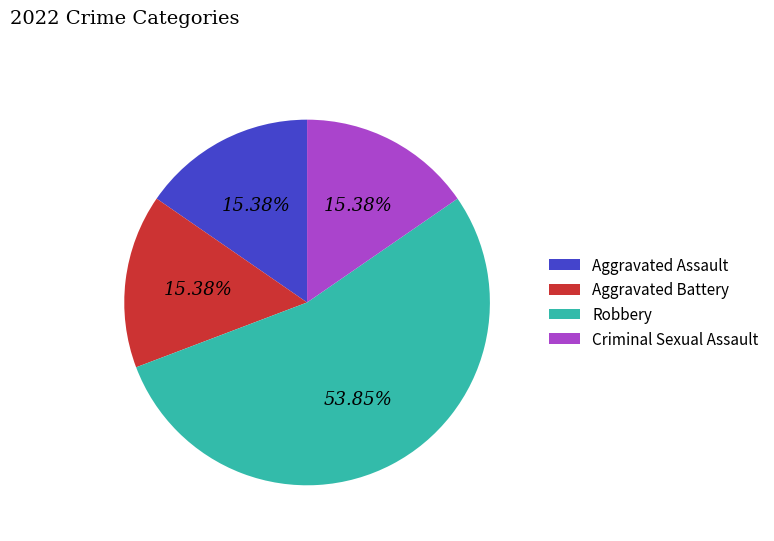

What percentage is the Aggravated Assault slice, to the nearest percent?

15%